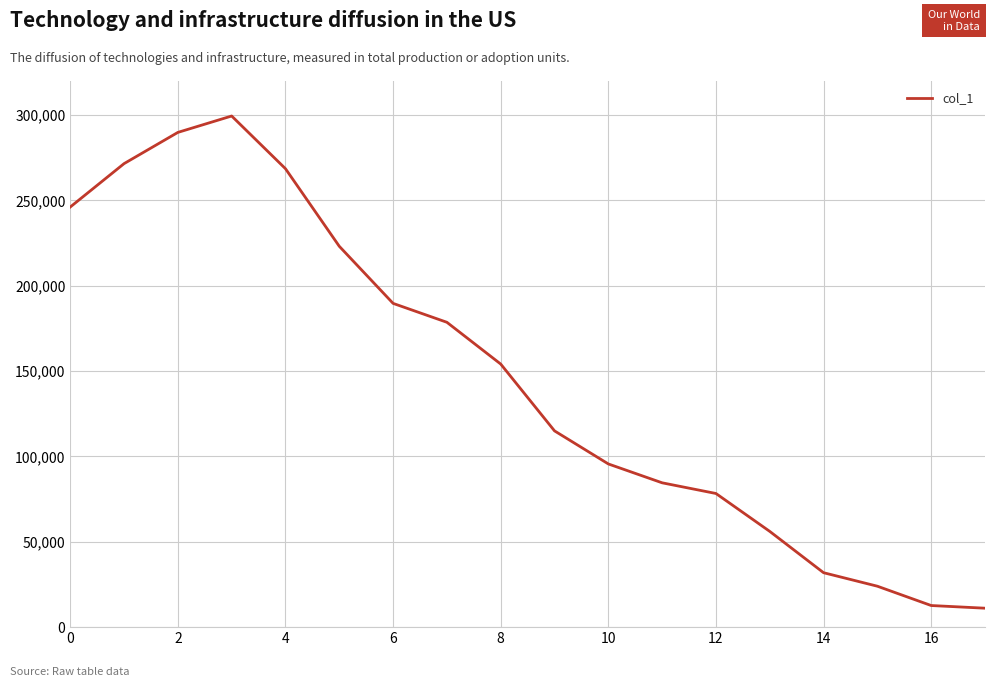

What is the greatest value displayed?

299489